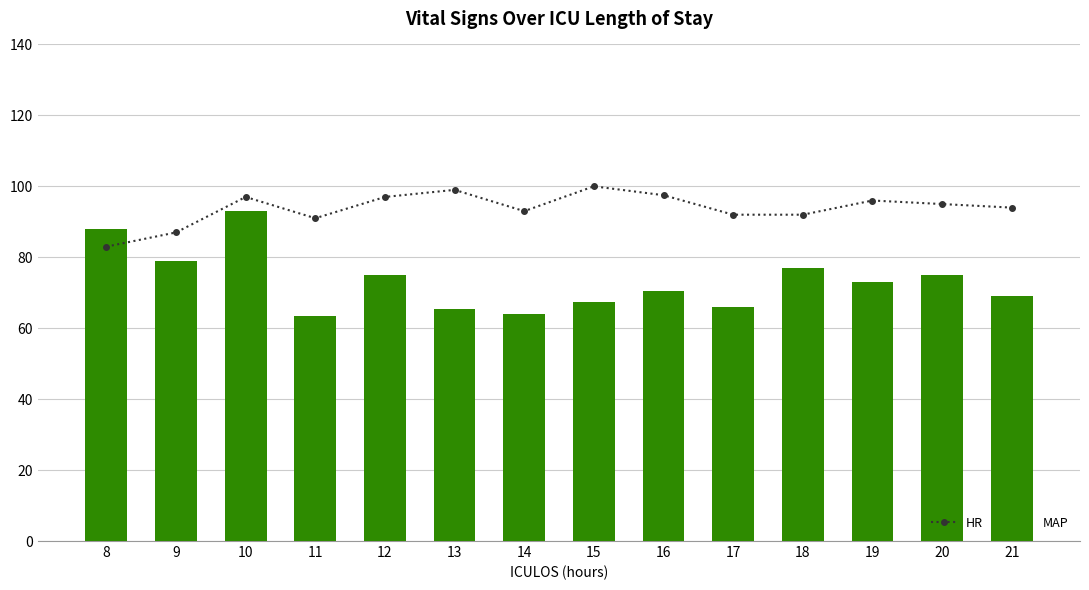

At which label is HR closest to 91?

11